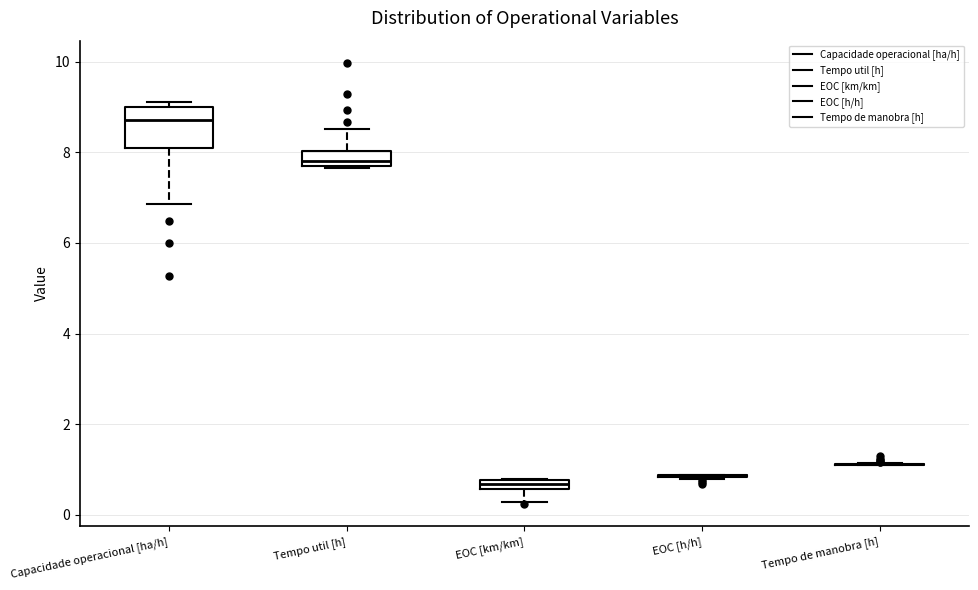

Where is the lower edge of the box for Tempo util [h] on the y-axis? The values are not printed on the chart, so give them approximately, as read against the axis.

7.6